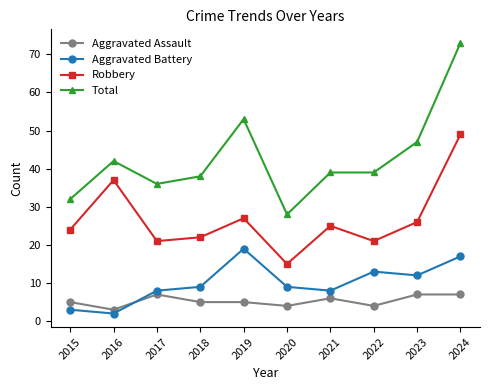

Is it true that Robbery equals 21 at 2017?

True